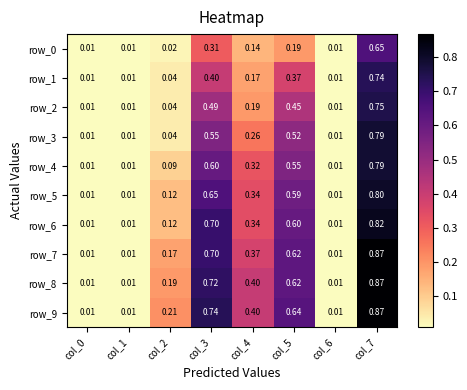

Is the value of row_0 at col_1 greater than the value of row_5 at col_5?

No